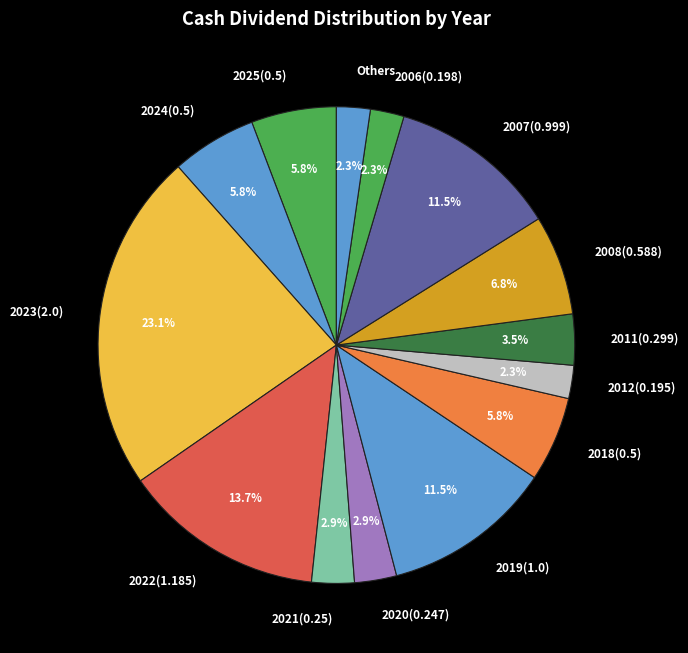

How many segments does this pie chart have?

14